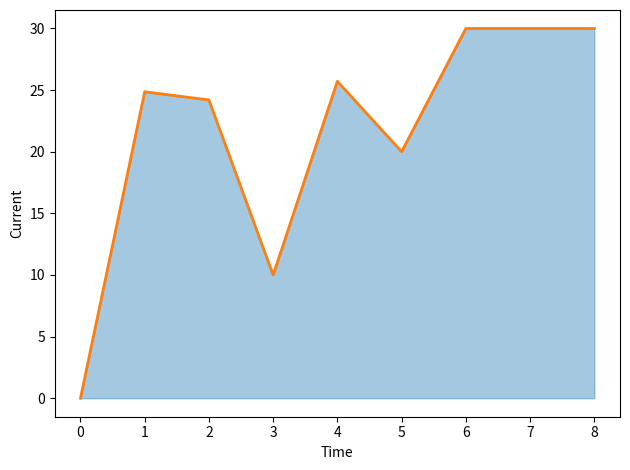

How many values are above zero?

8